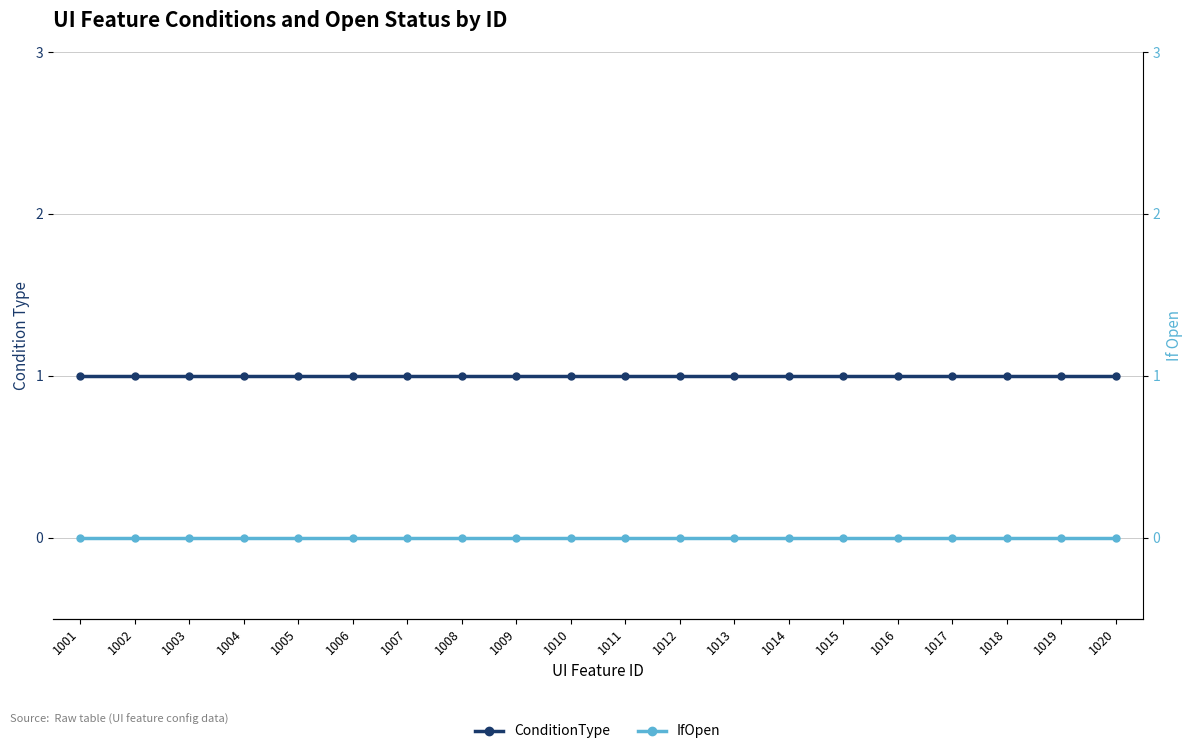

Between 1020 and 1006, which is larger?

1020